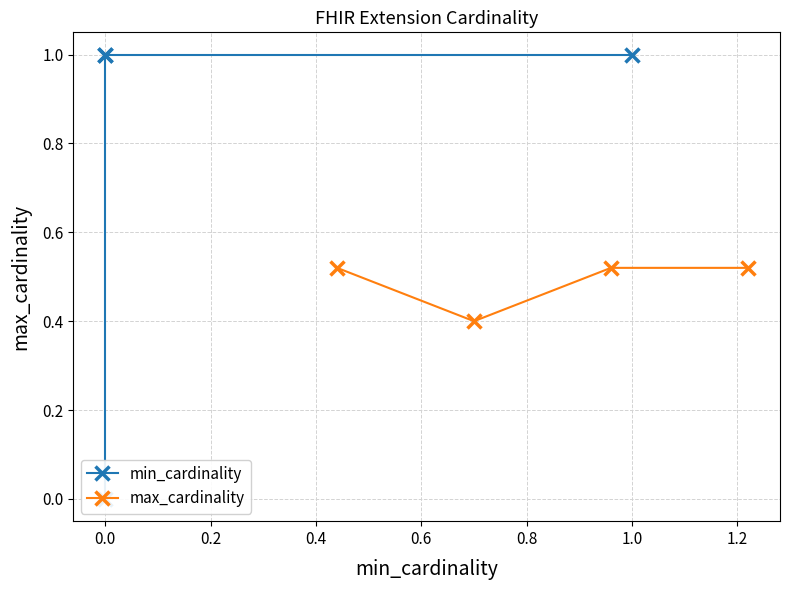

At 0.0, list the series in order from largest to smallest.

min_cardinality, max_cardinality